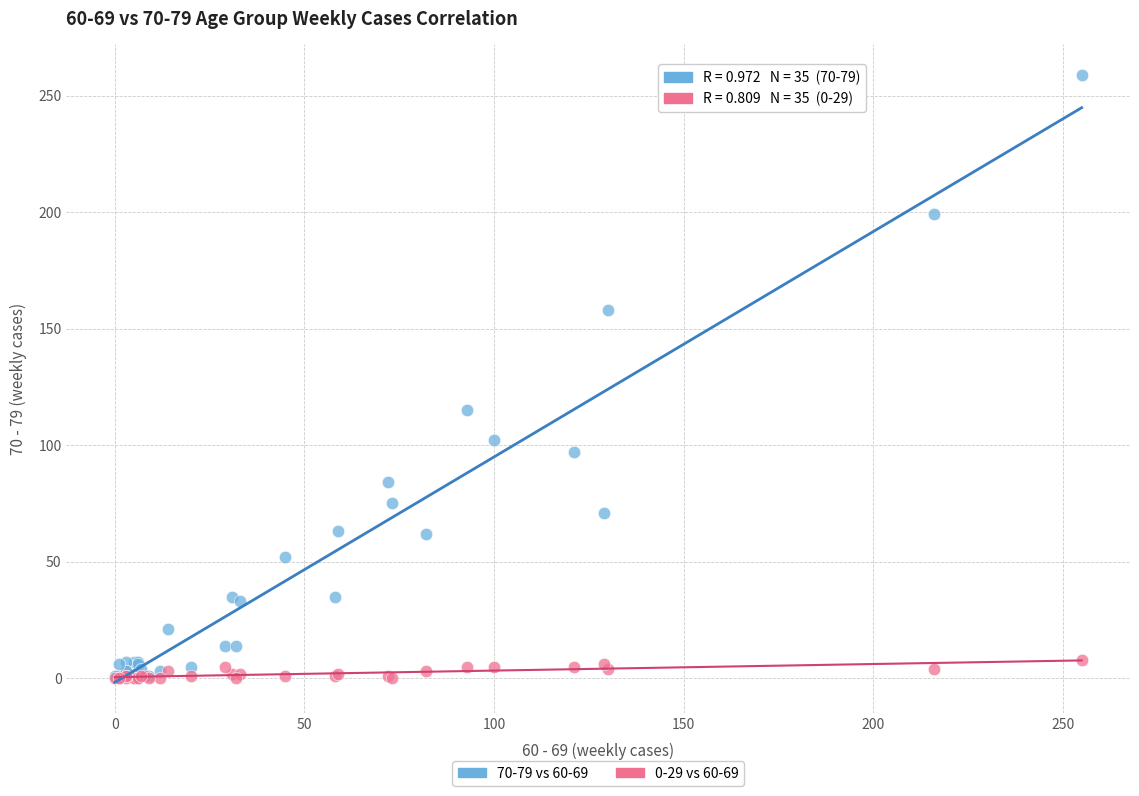

Across all series, what Y value is closest to 129?

115